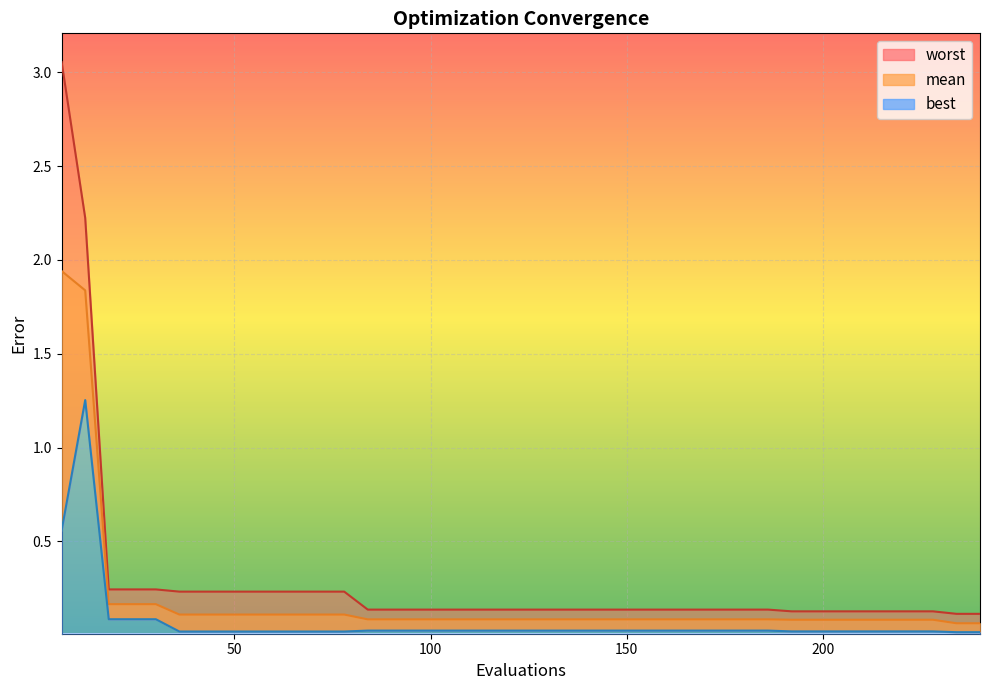

What is the greatest value displayed?

3.1